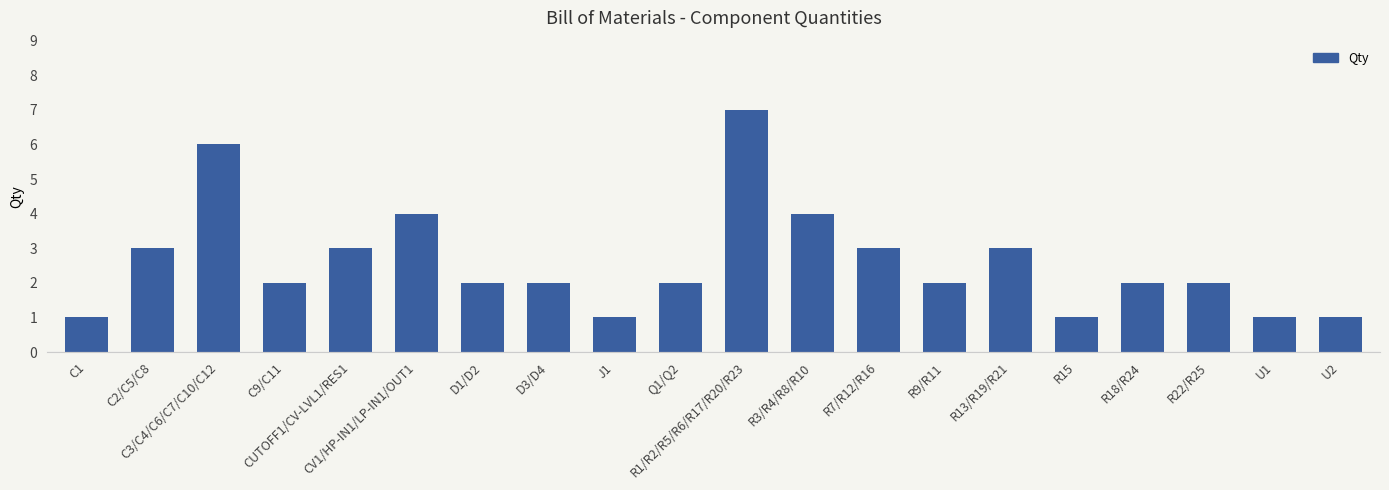

Count the number of categories in the chart.

20